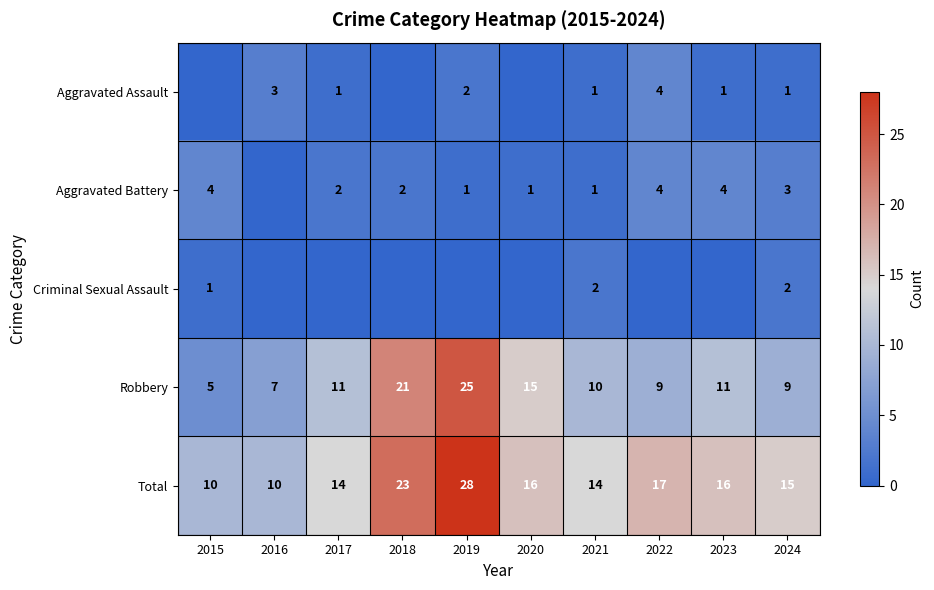

What is the sum of the Aggravated Assault values at 2021 and 2022?

5